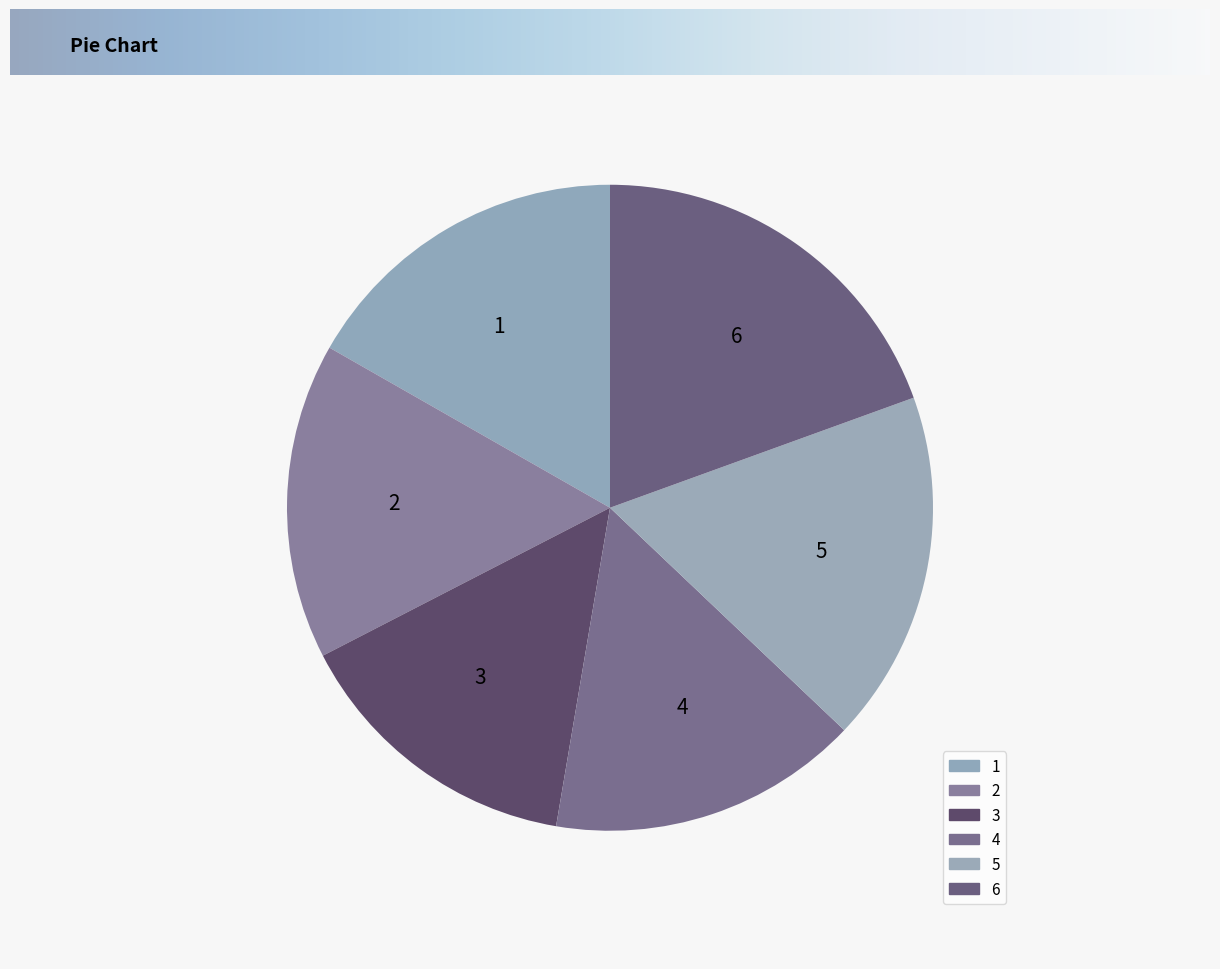

Is it true that 5 is 26% of the pie?

False